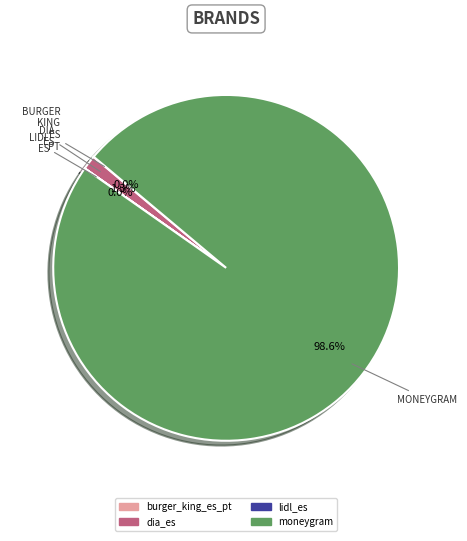

Which category has the biggest portion of the pie?

moneygram